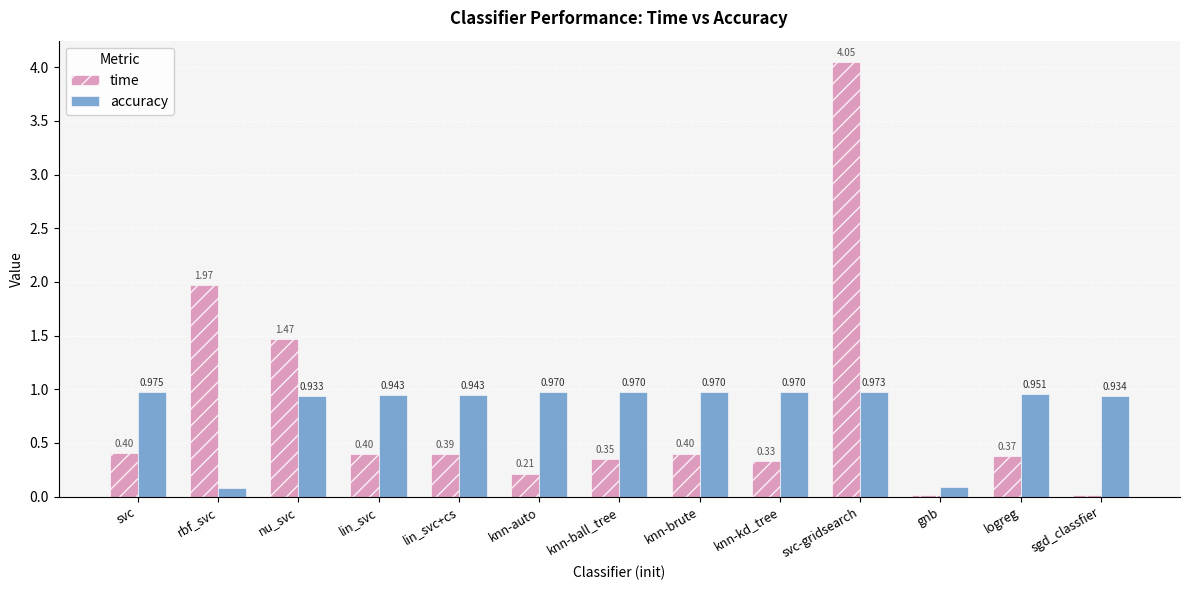

Is the value of time at gnb greater than the value of accuracy at sgd_classfier?

No